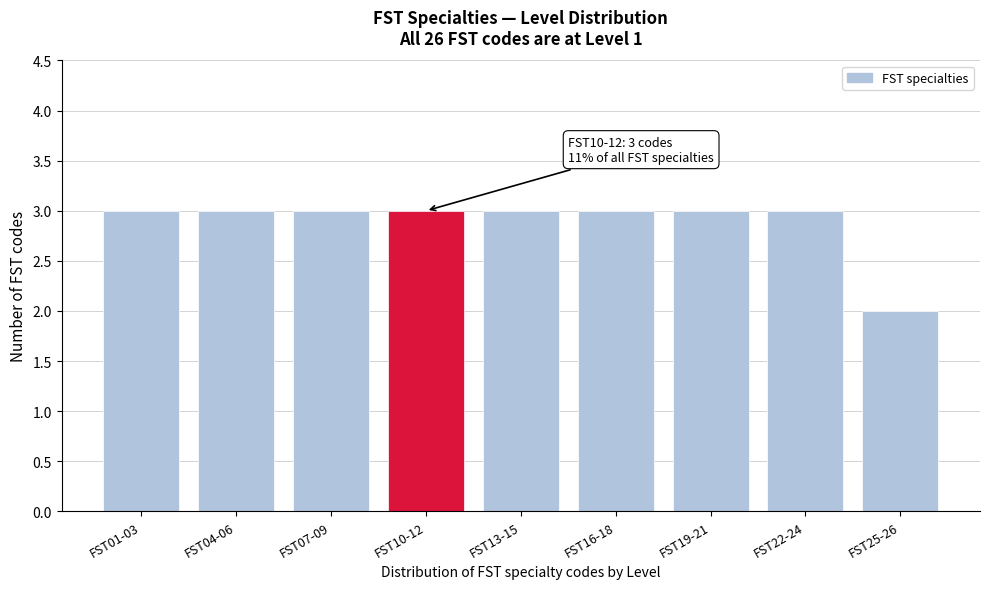

Reading left to right, what are all the values shown in this chart?

3	3	3	3	3	3	3	3	2